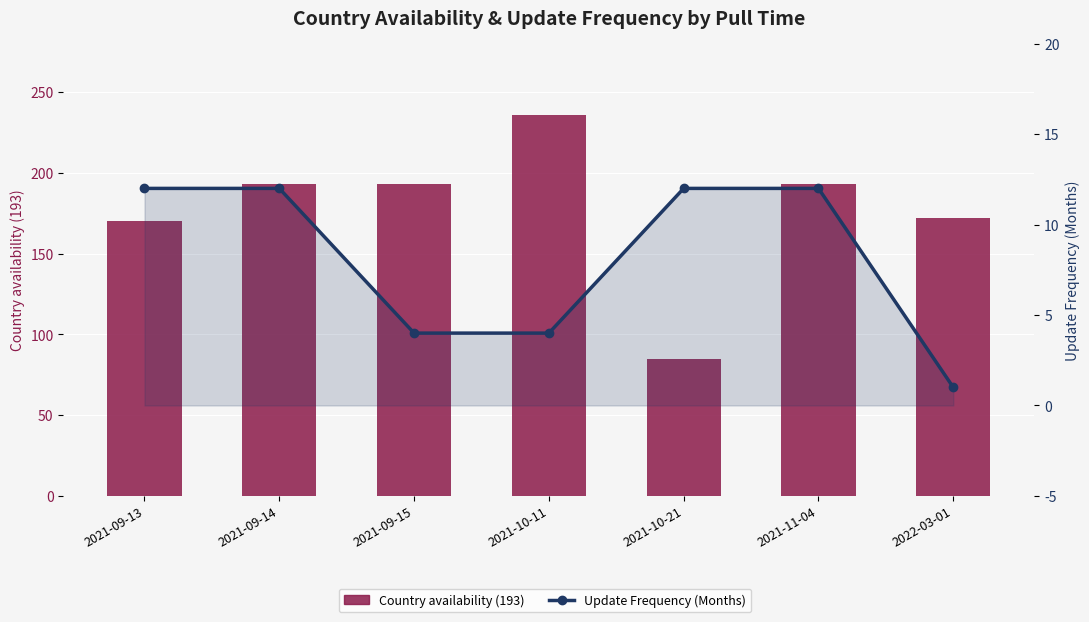

What is the difference between the maximum and second lowest values in the Update Frequency (Months) series?

8